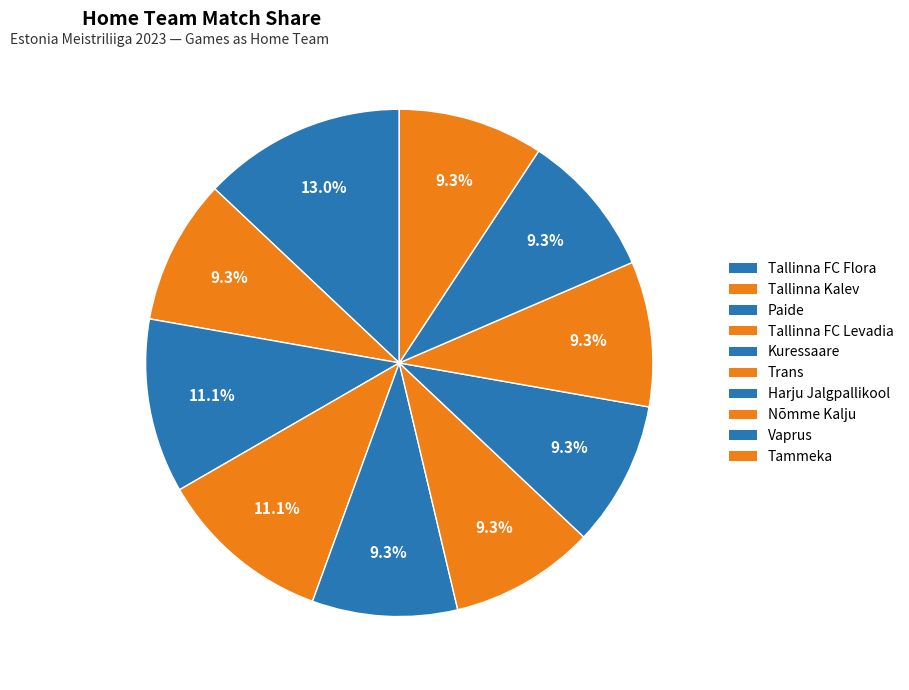

Which has a higher value, Trans or Tammeka?

Trans